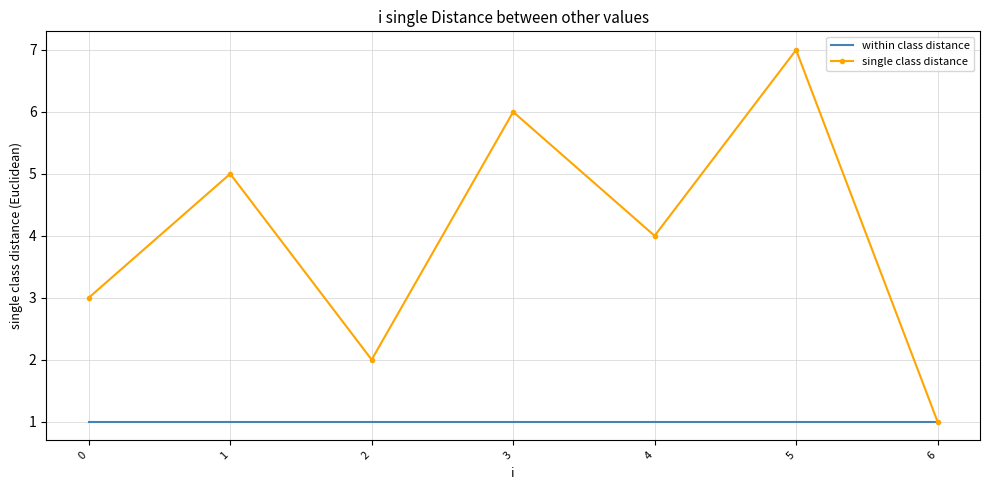

Rank the categories by single class distance value from lowest to highest.

6, 2, 0, 4, 1, 3, 5